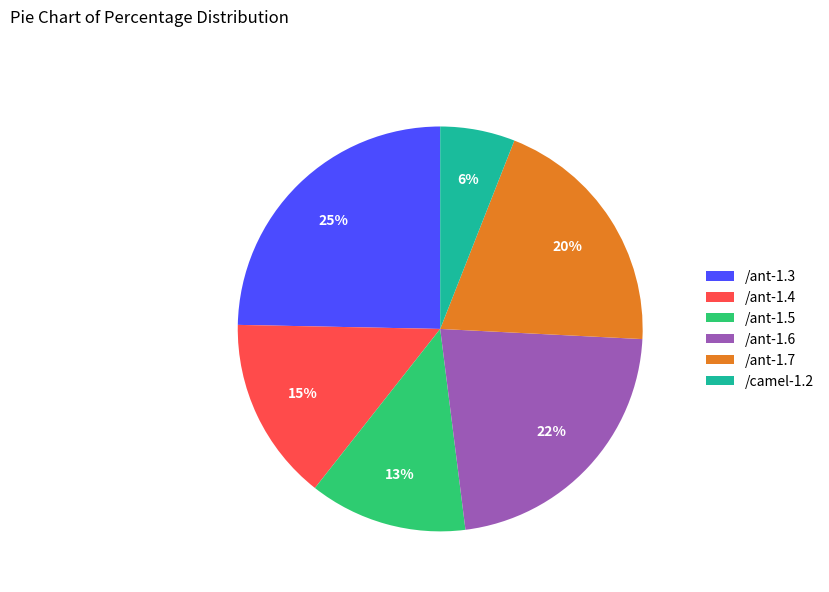

True or false: /ant-1.3 accounts for 39% of the total.

False